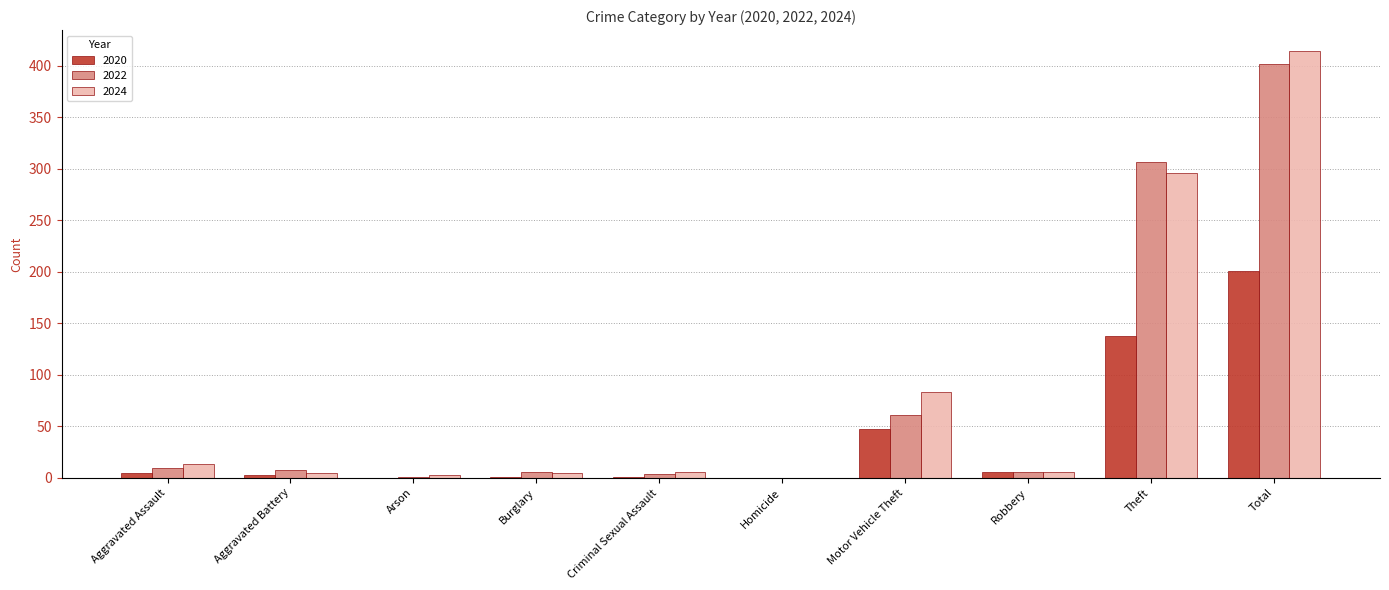

What are all the series names shown in the legend?

2020, 2022, 2024